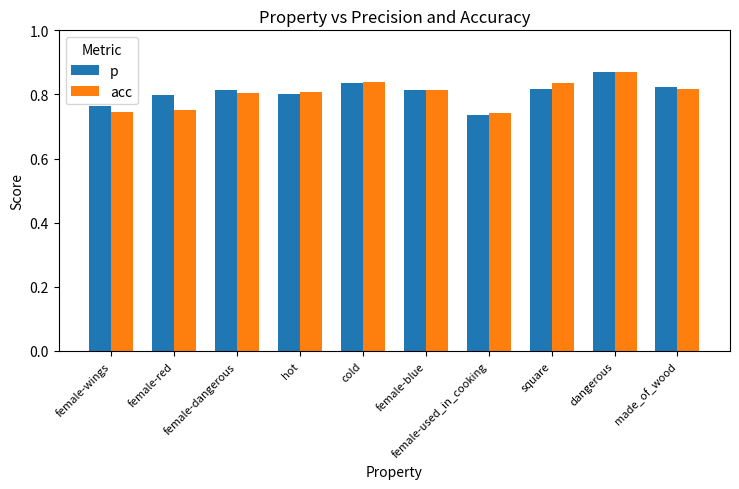

How many acc values are between 0 and 1?

10